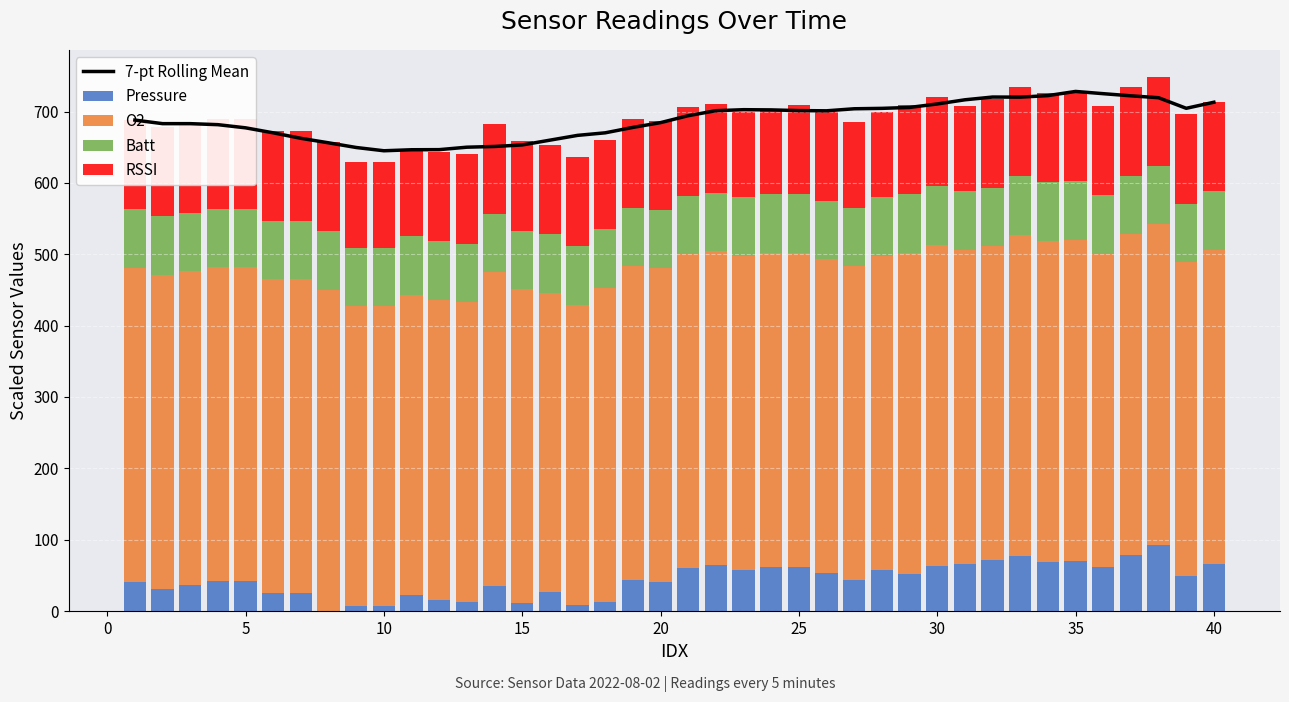

What is the value of the Batt bar at the 6th from the left?

82.0